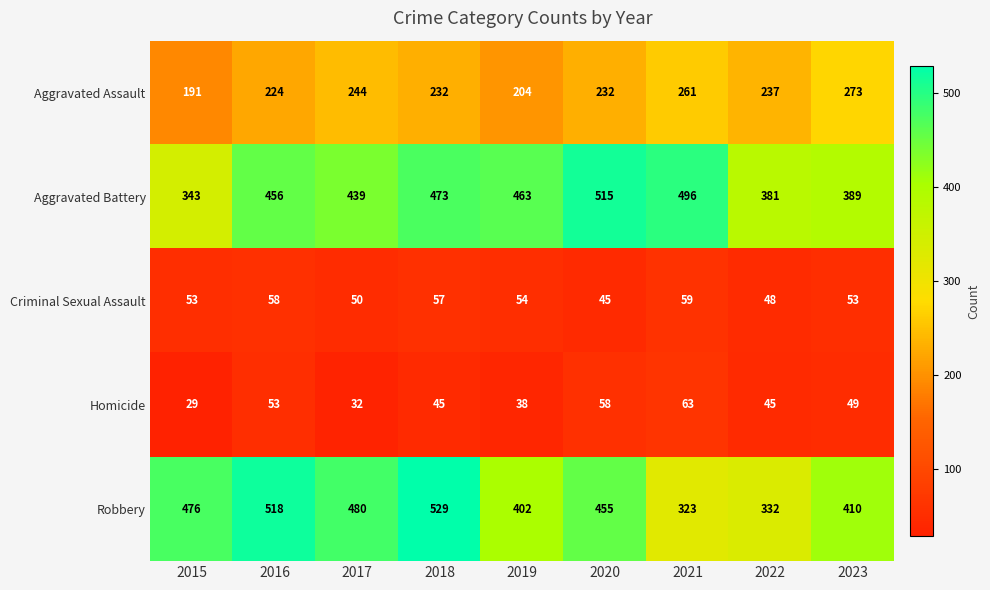

At which label is Robbery closest to 426?

2023